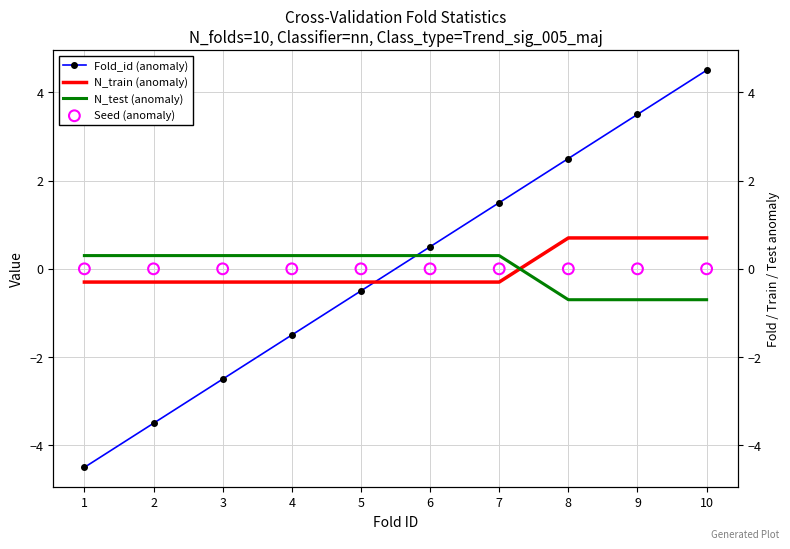

What are all the series names shown in the legend?

Fold_id (anomaly), N_train (anomaly), N_test (anomaly), Seed (anomaly)